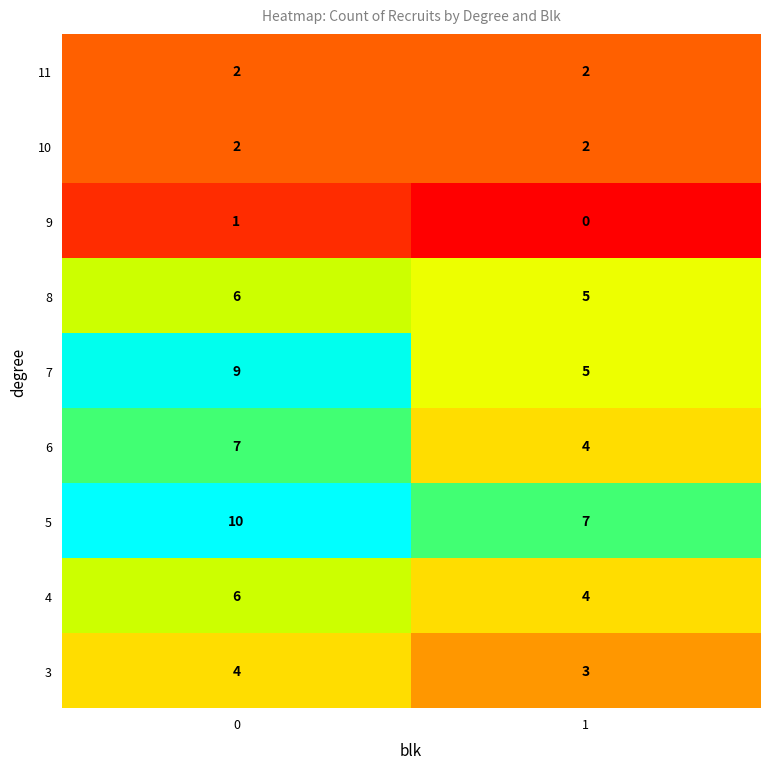

Rank the categories by 6 value from lowest to highest.

1, 0